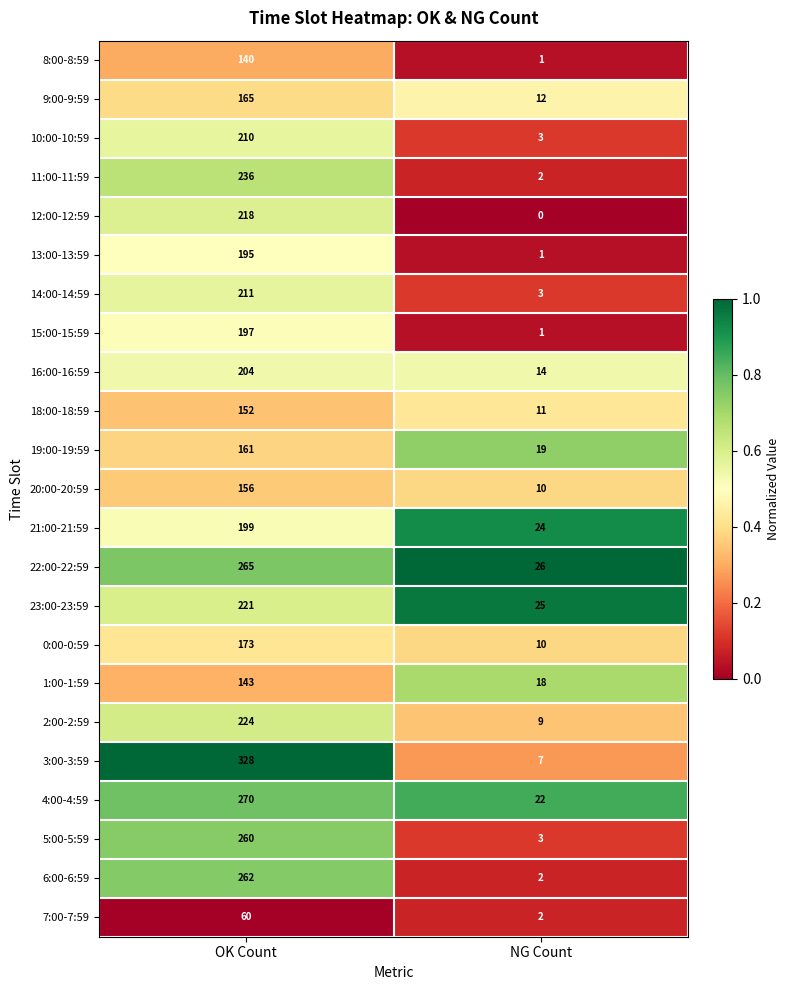

True or false: 16:00-16:59 has a value of 204 at OK Count.

True